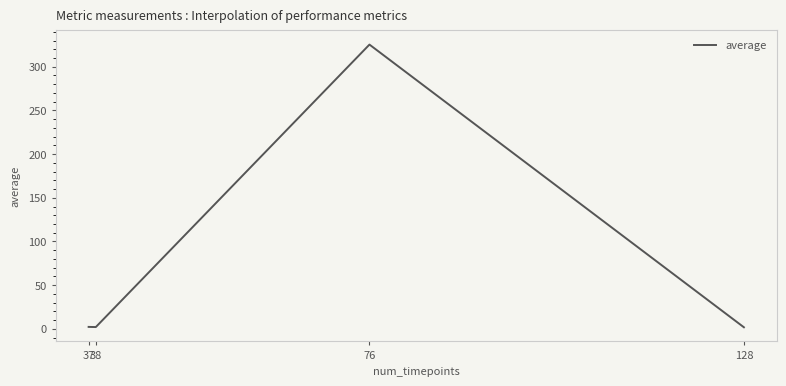

What is the greatest value displayed?

325.4